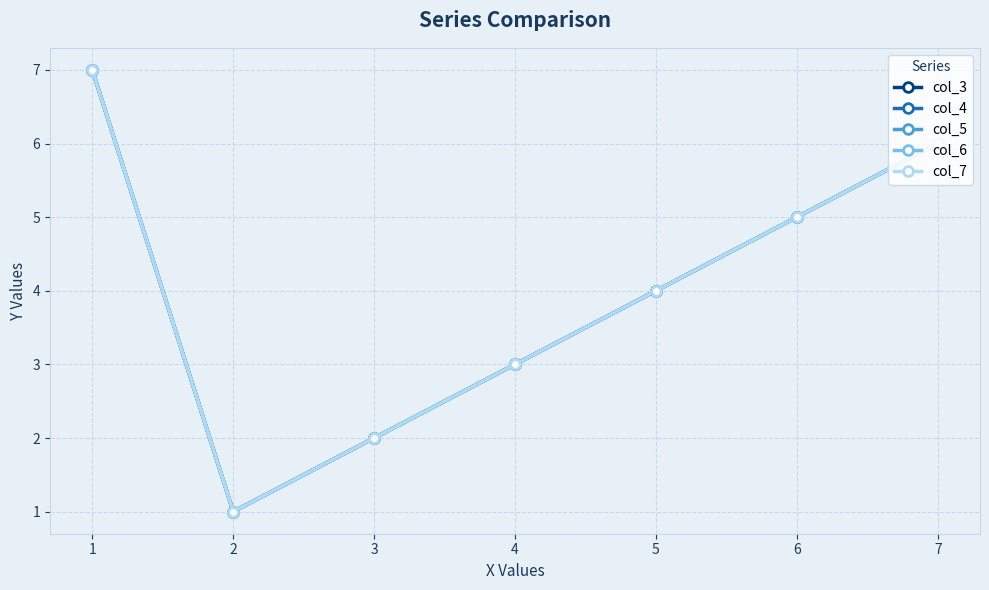

Rank the categories by col_5 value from highest to lowest.

1, 7, 6, 5, 4, 3, 2